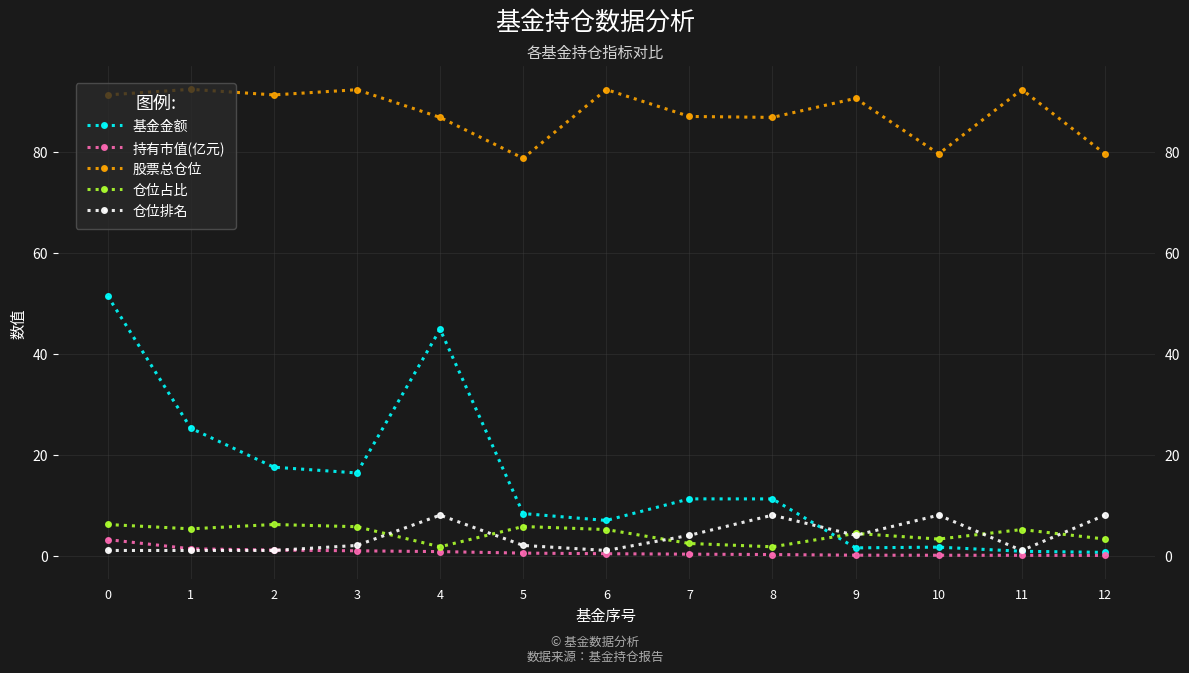

Read the 持有市值(亿元) value at 10.

0.1